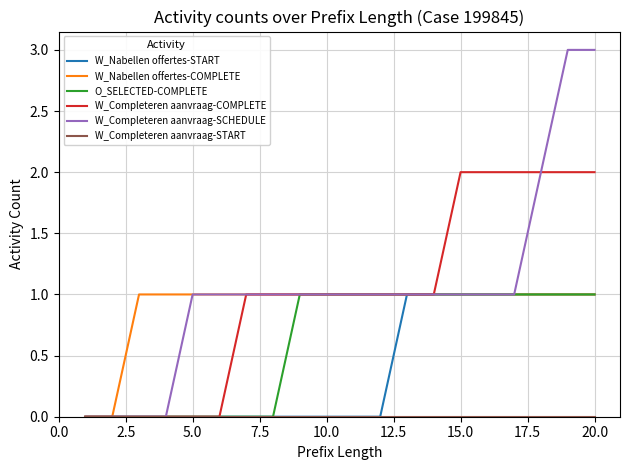

Which series has the widest spread of values?

W_Completeren aanvraag-SCHEDULE